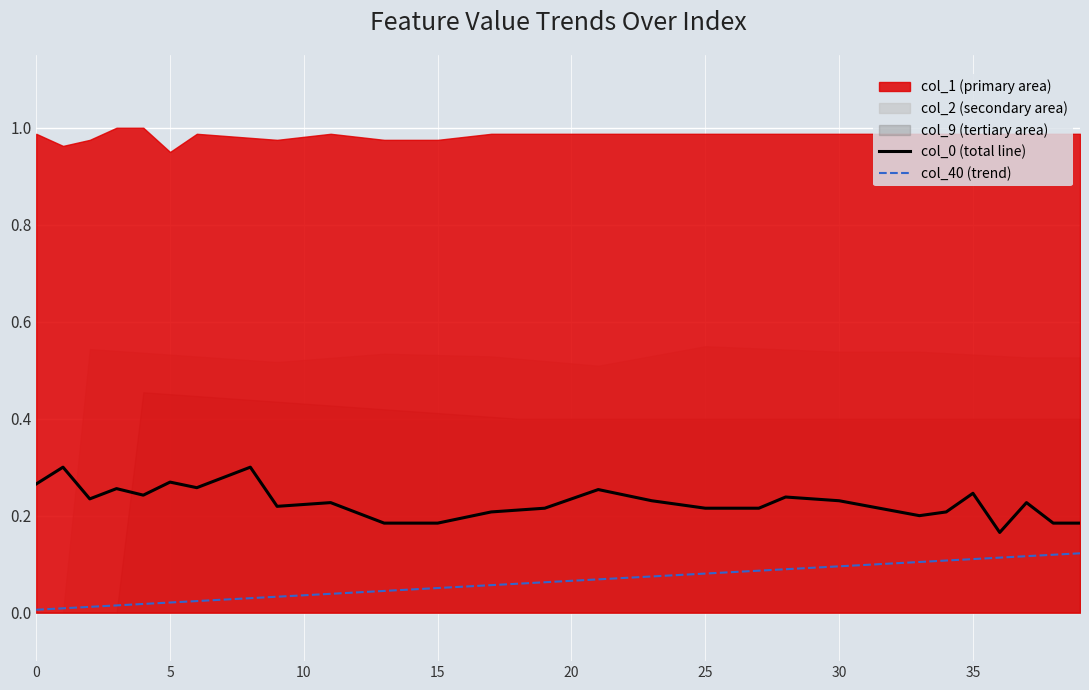

True or false: col_40 (trend) and col_0 (total line) intersect in this chart.

False